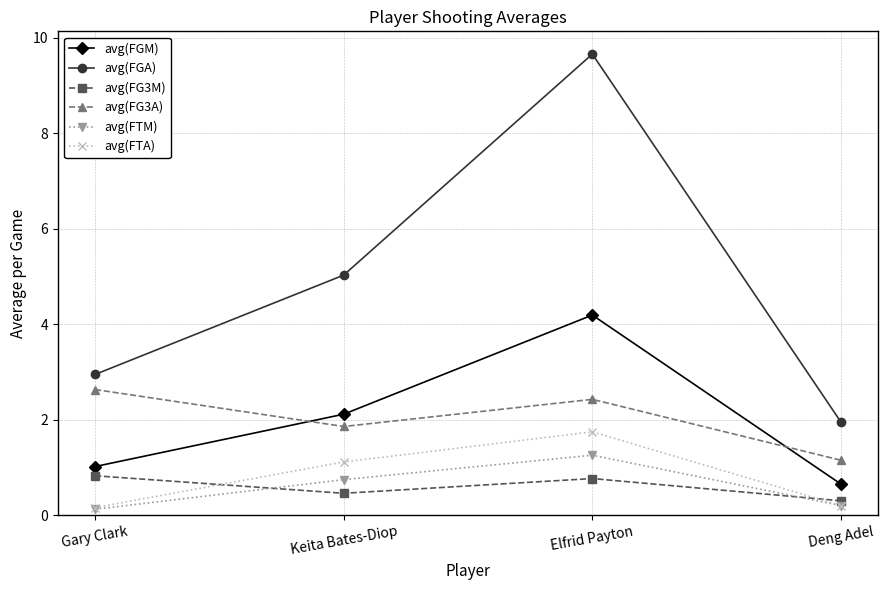

What is the sum of all avg(FTM) values?

2.3